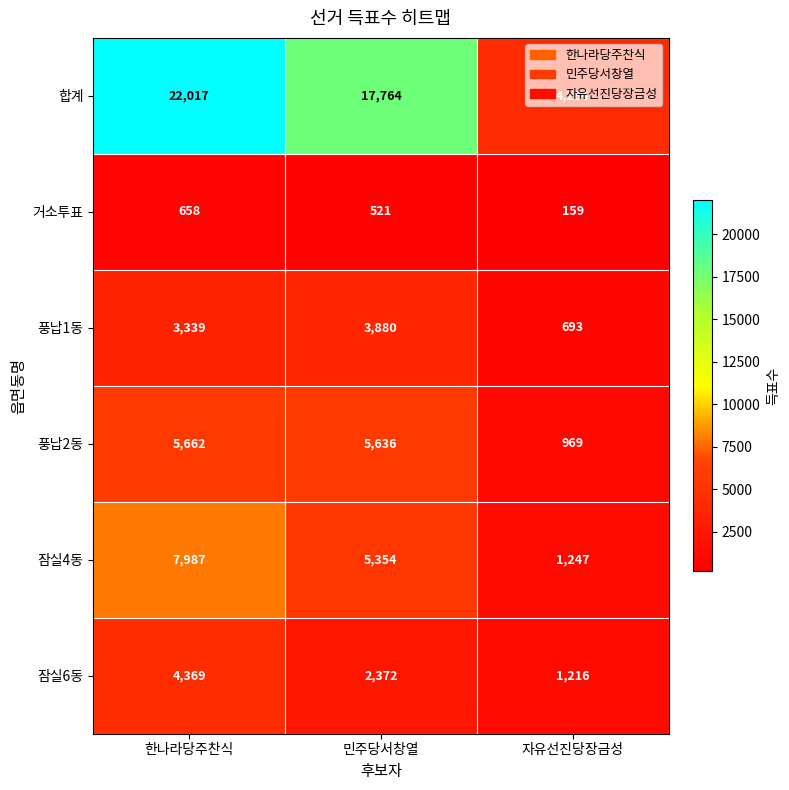

Count the number of categories in the chart.

3